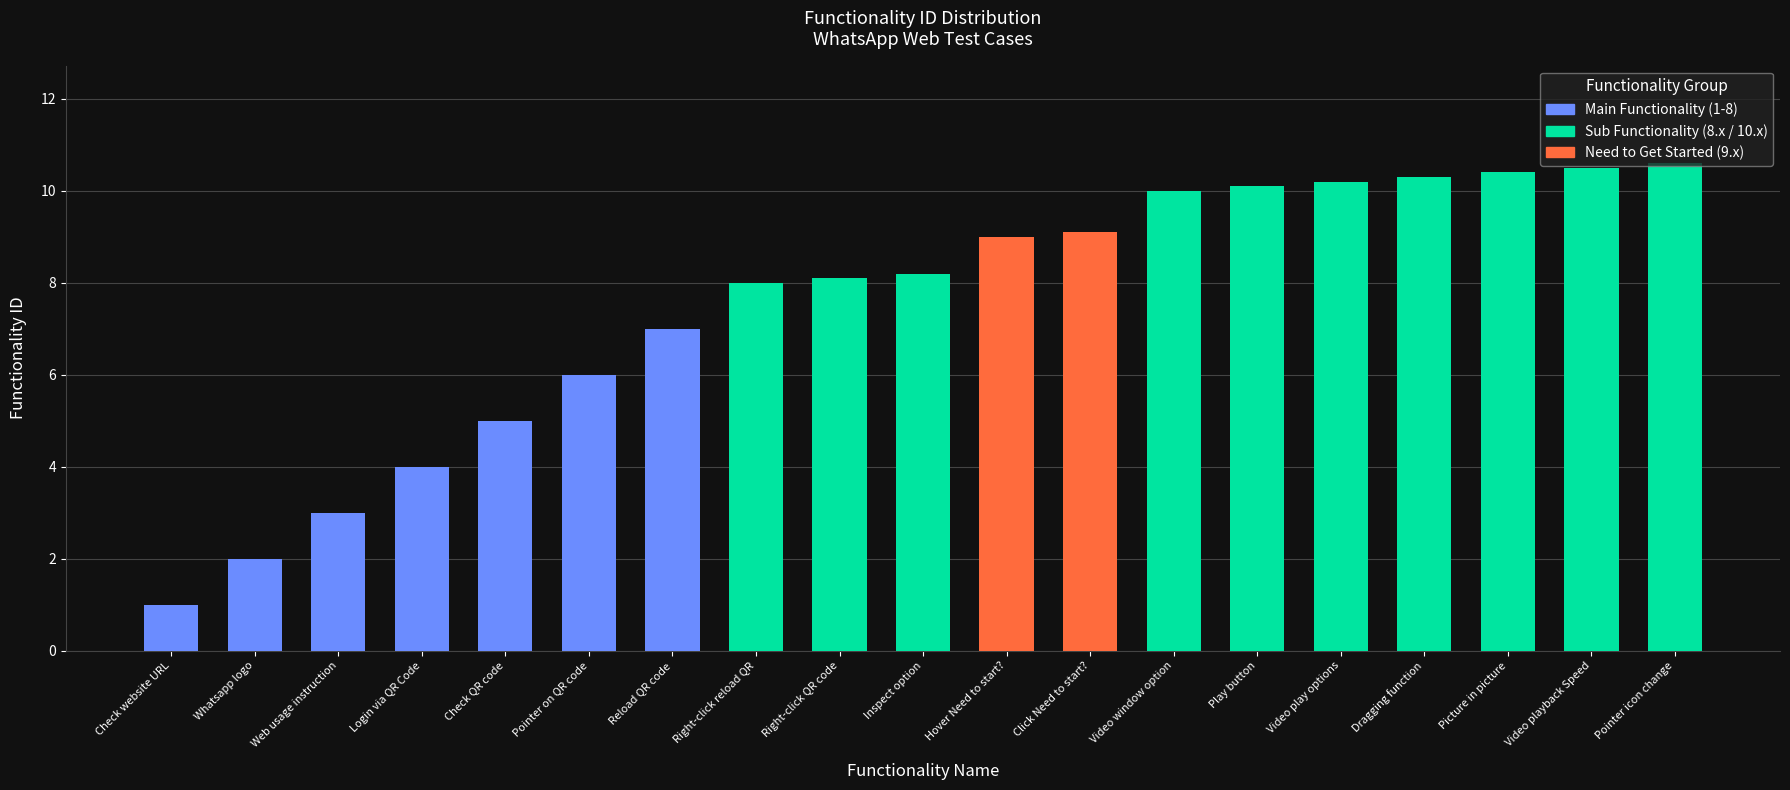

What is the sum of all values?

142.5